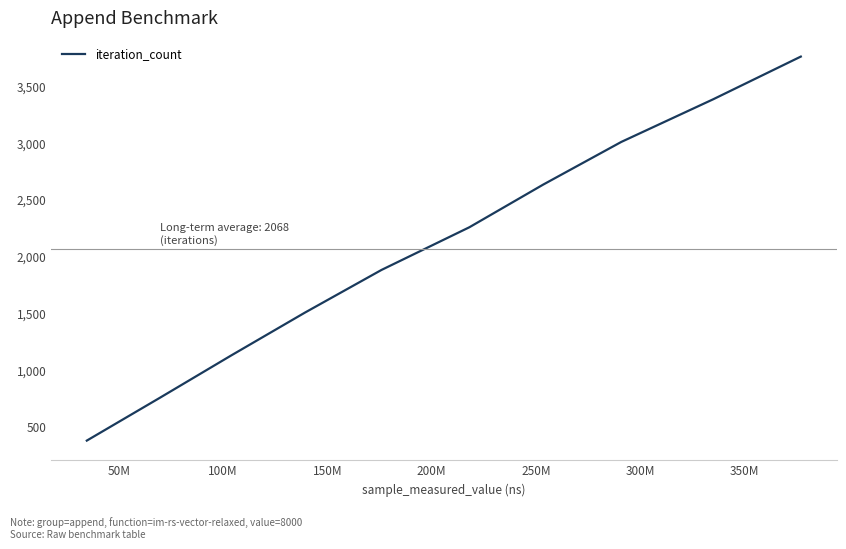

How many series are shown in this chart?

1